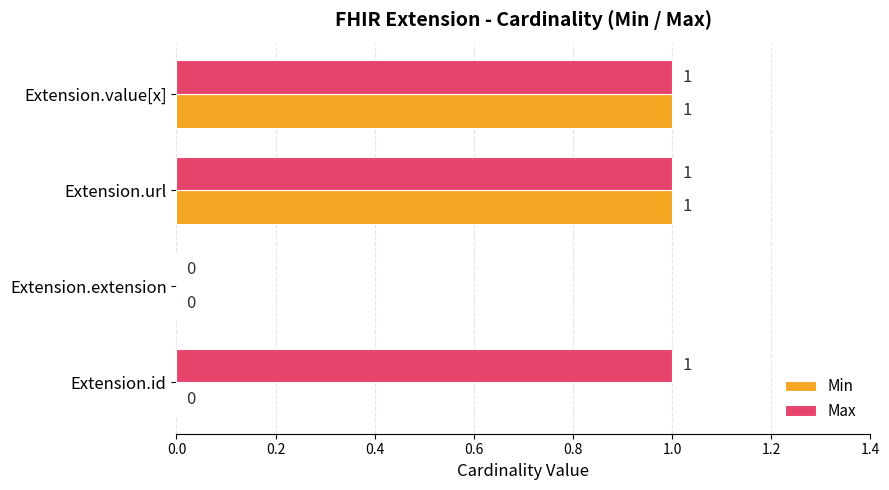

True or false: Max has a value of -1 at Extension.extension.

False